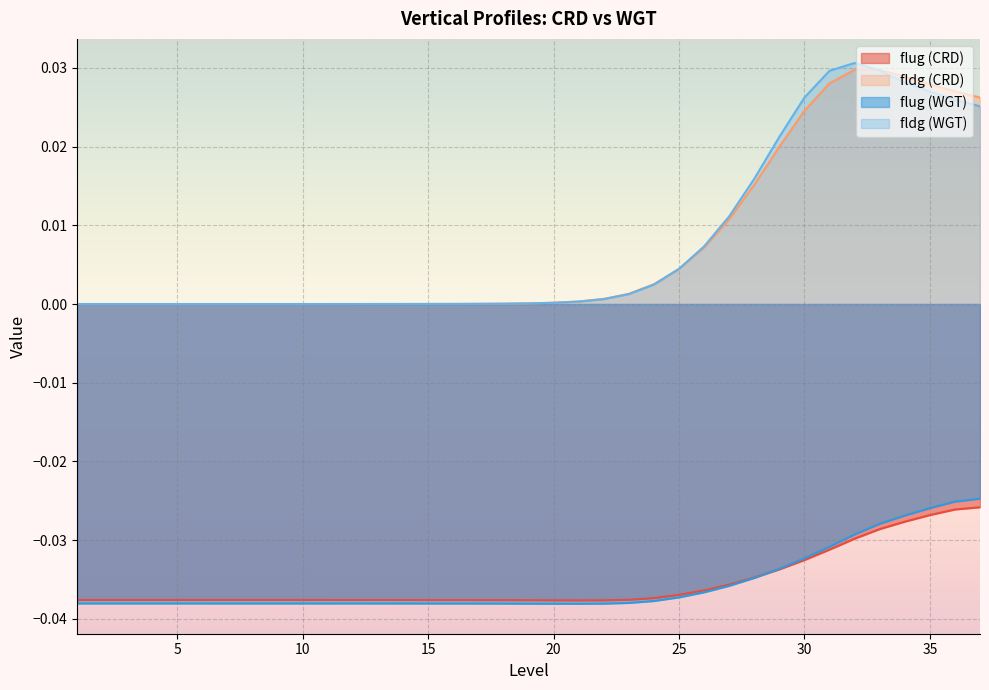

What is the sum of all fldg (CRD) values?

0.3